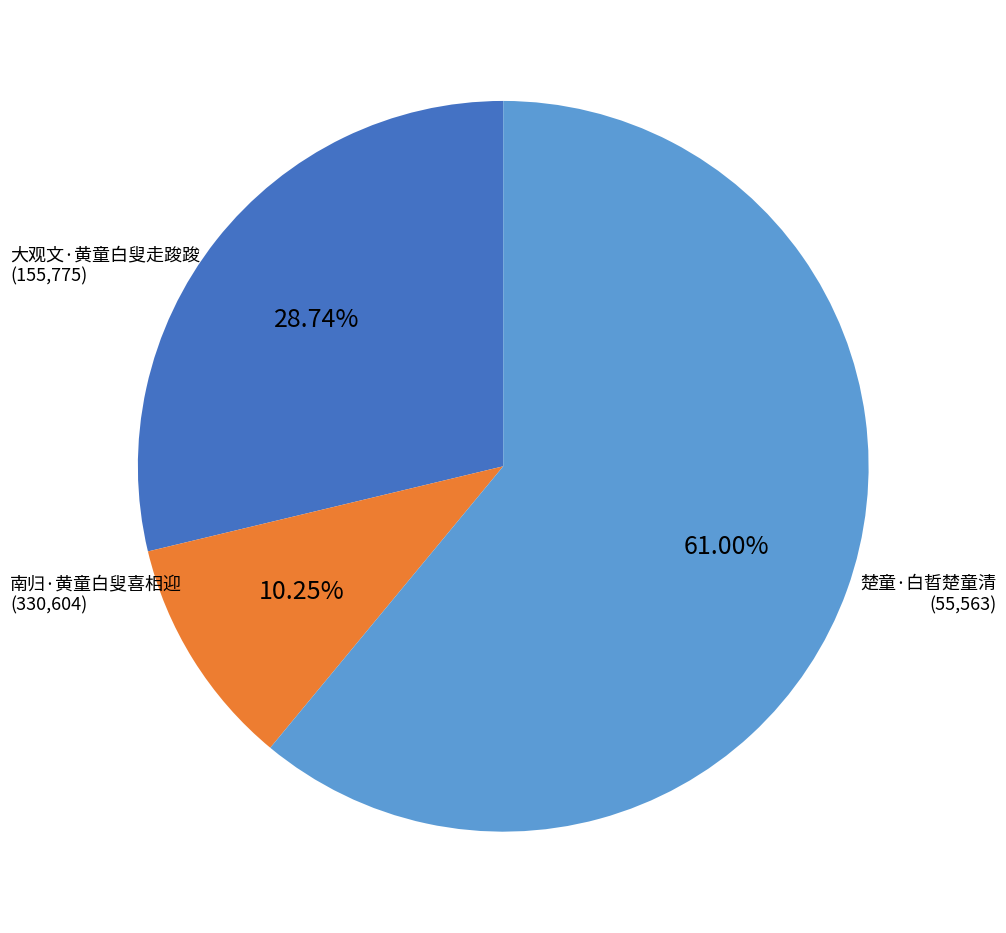

What is the majority slice?

南归·黄童白叟喜相迎